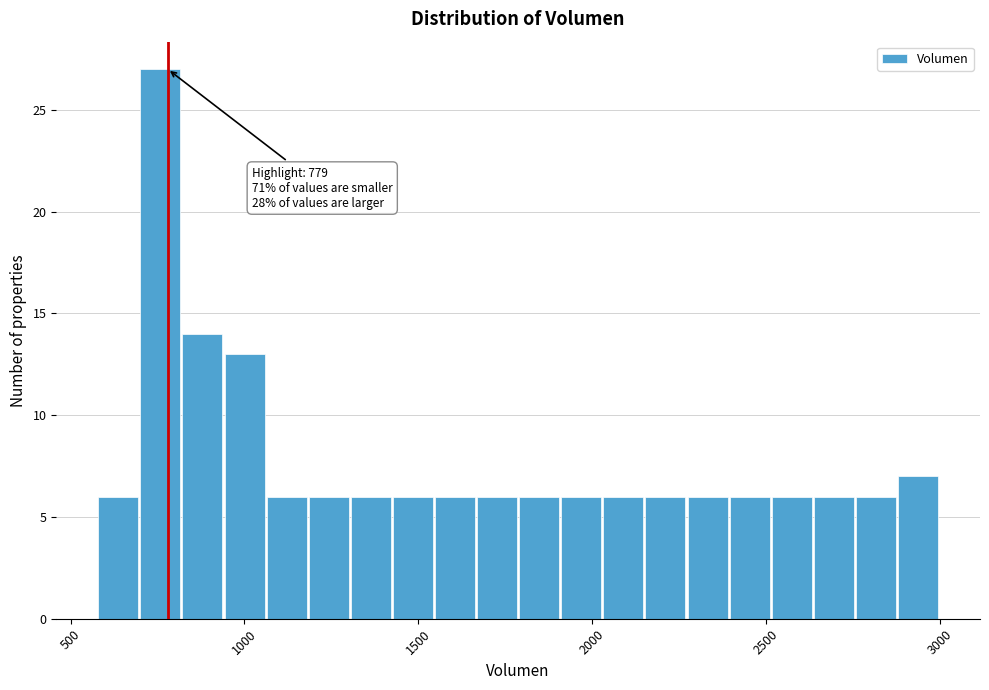

Around what value on the x-axis is the tallest bar? Give the approximate position of its centre, as read against the axis.

750